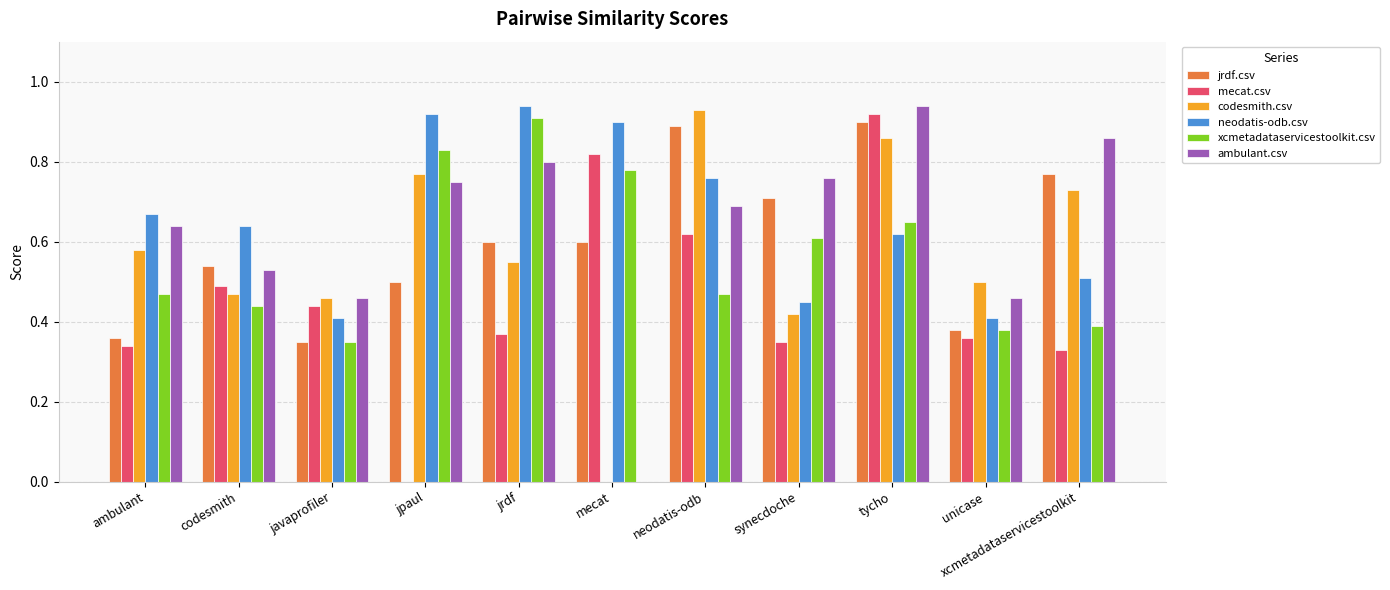

The value of mecat.csv at synecdoche is 0.1. True or false?

False